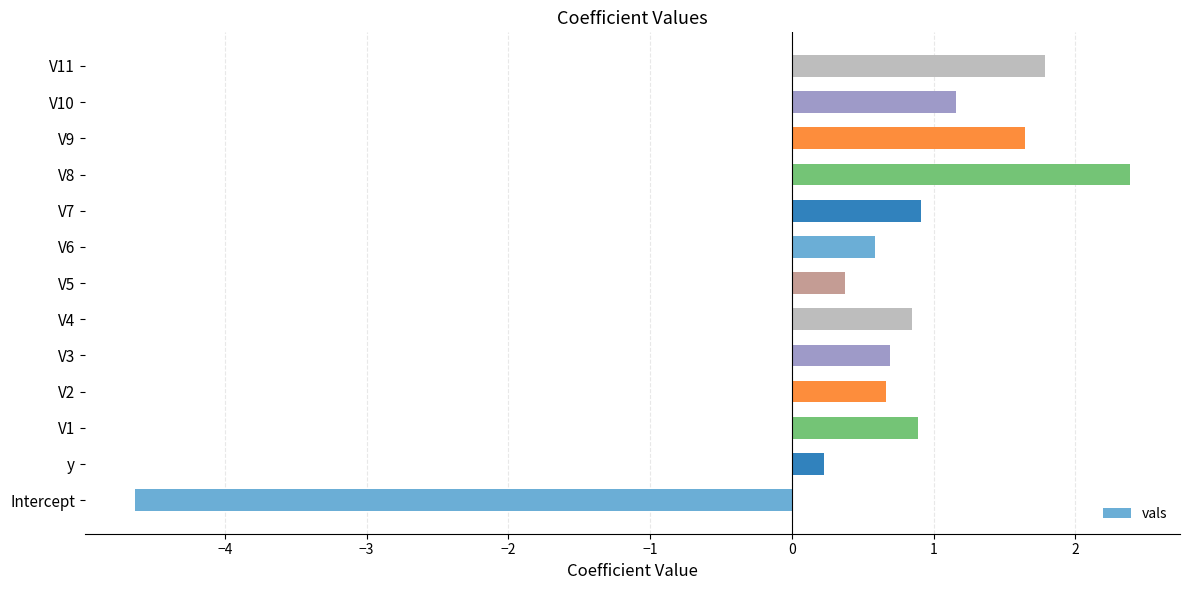

Reading top to bottom, extract all data points from this chart.

V11=1.8	V10=1.2	V9=1.6	V8=2.4	V7=0.9	V6=0.6	V5=0.4	V4=0.8	V3=0.7	V2=0.7	V1=0.9	y=0.2	Intercept=-4.6